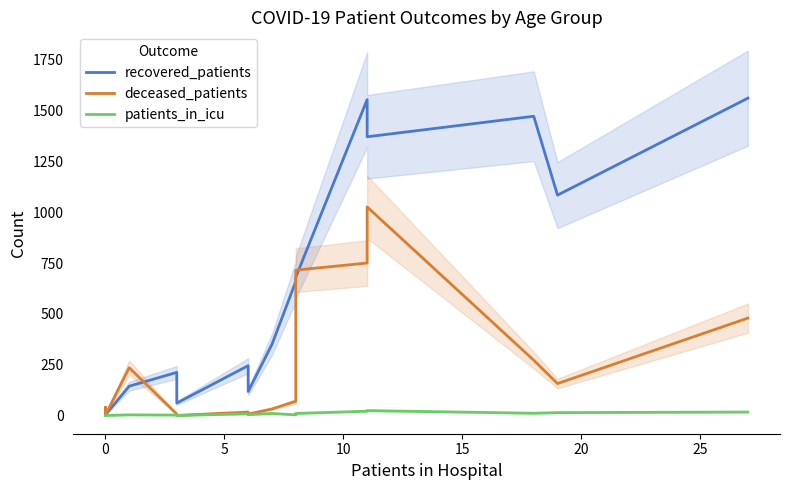

In recovered_patients, how many points are lower than both neighbors (excluding endpoints)?

5